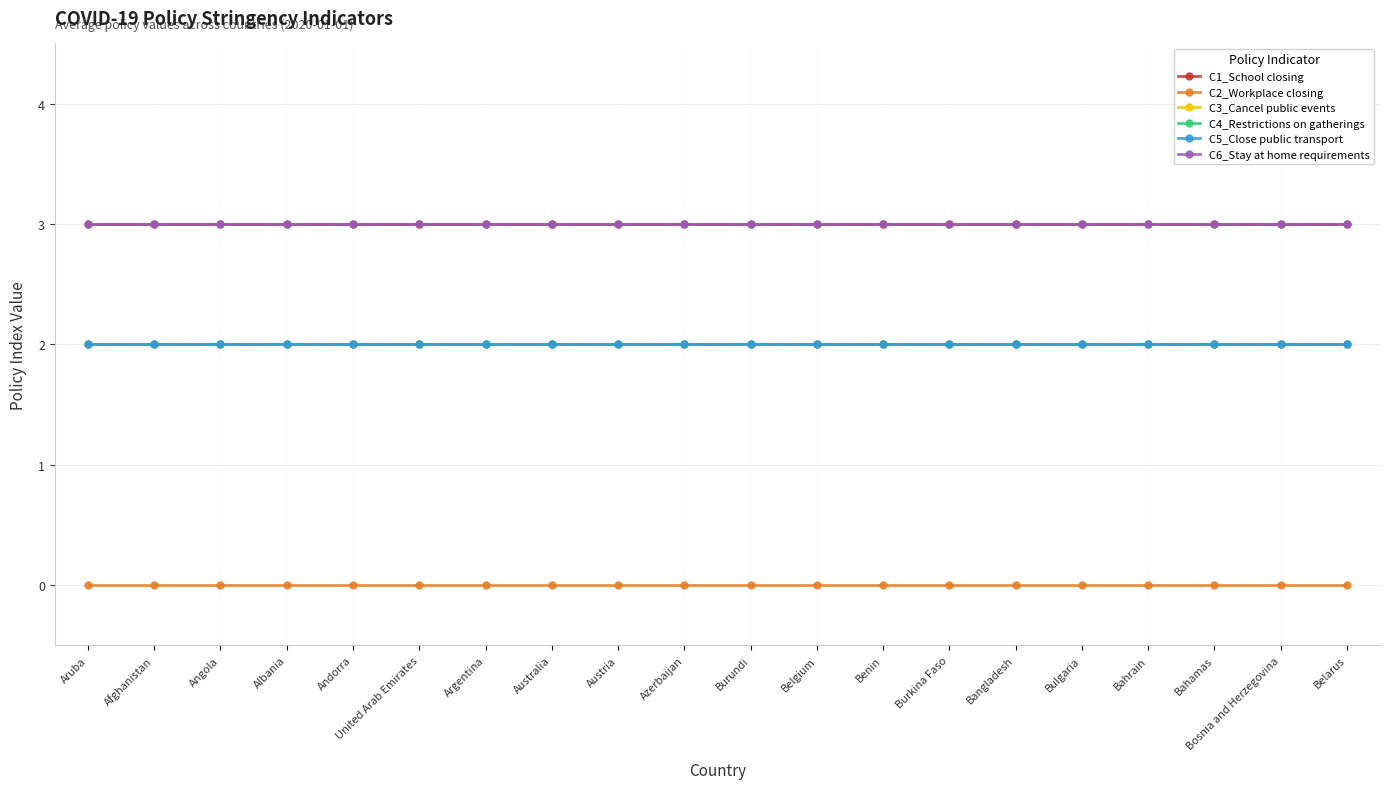

What is the value of the C5_Close public transport point at the 1st from the left?

2